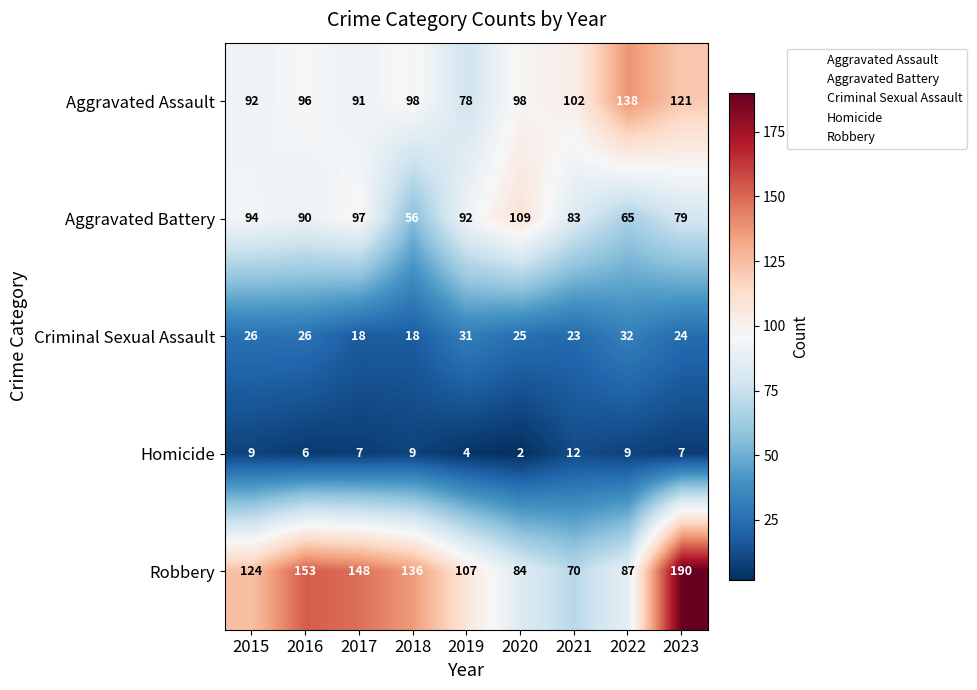

How many values in the Robbery series are below 124?

4